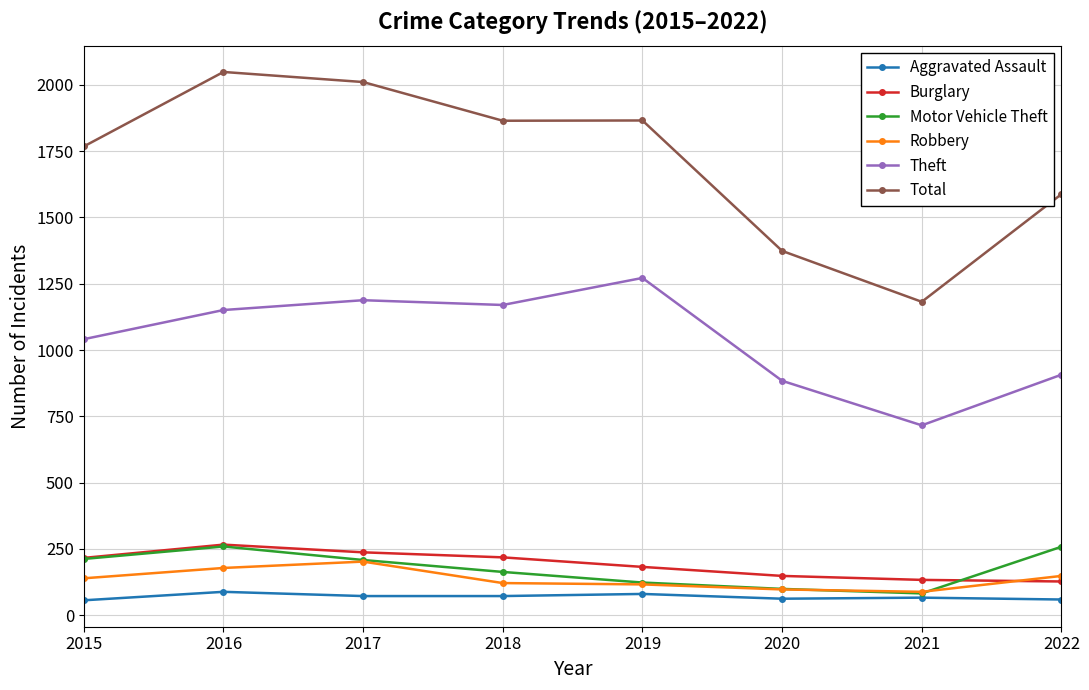

At 2018, list the series in order from largest to smallest.

Total, Theft, Burglary, Motor Vehicle Theft, Robbery, Aggravated Assault